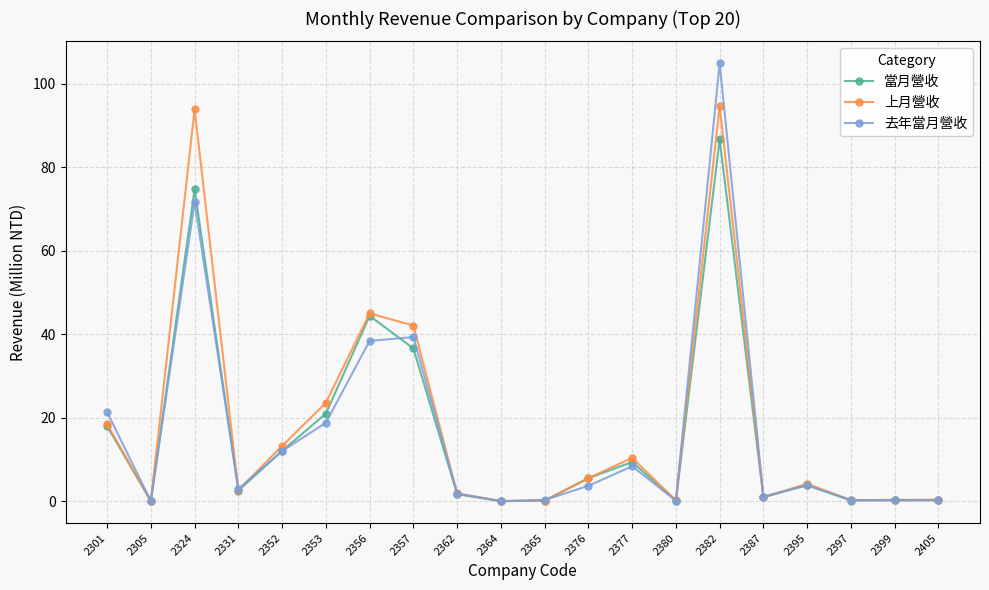

At how many categories does at least one series exceed 32?

4